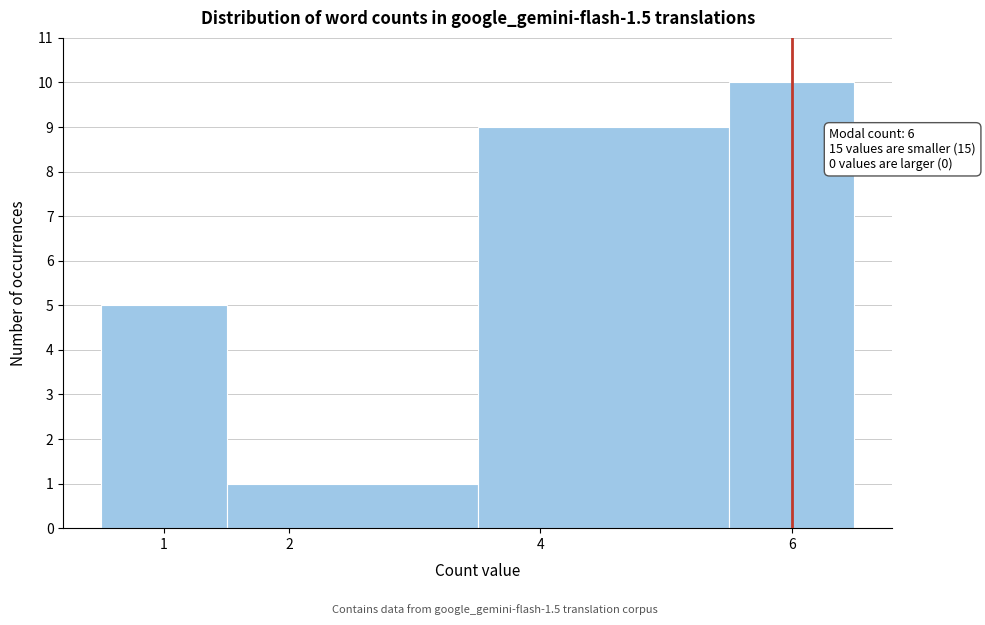

Over which range of the x-axis is the bar tallest?

5.5 to 6.5